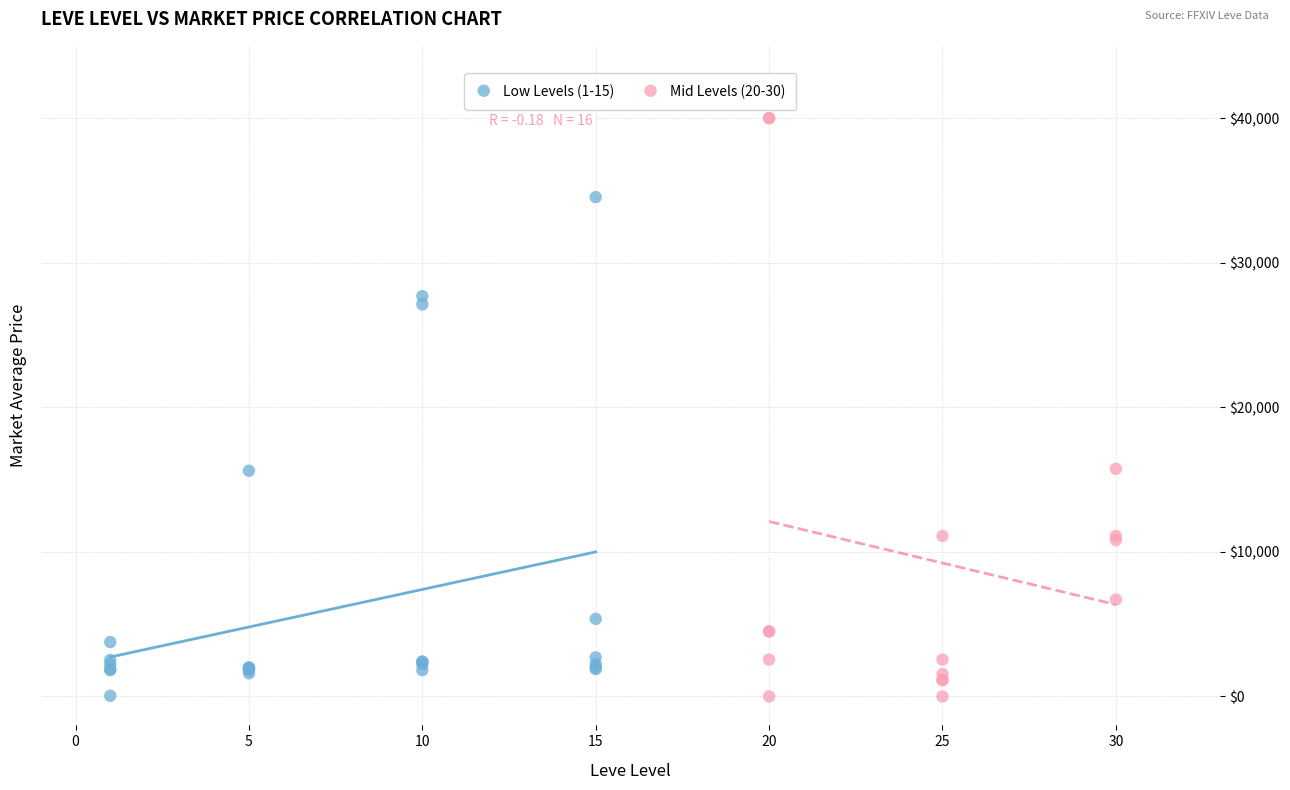

Which series reaches the maximum Y coordinate?

Mid Levels (20-30)